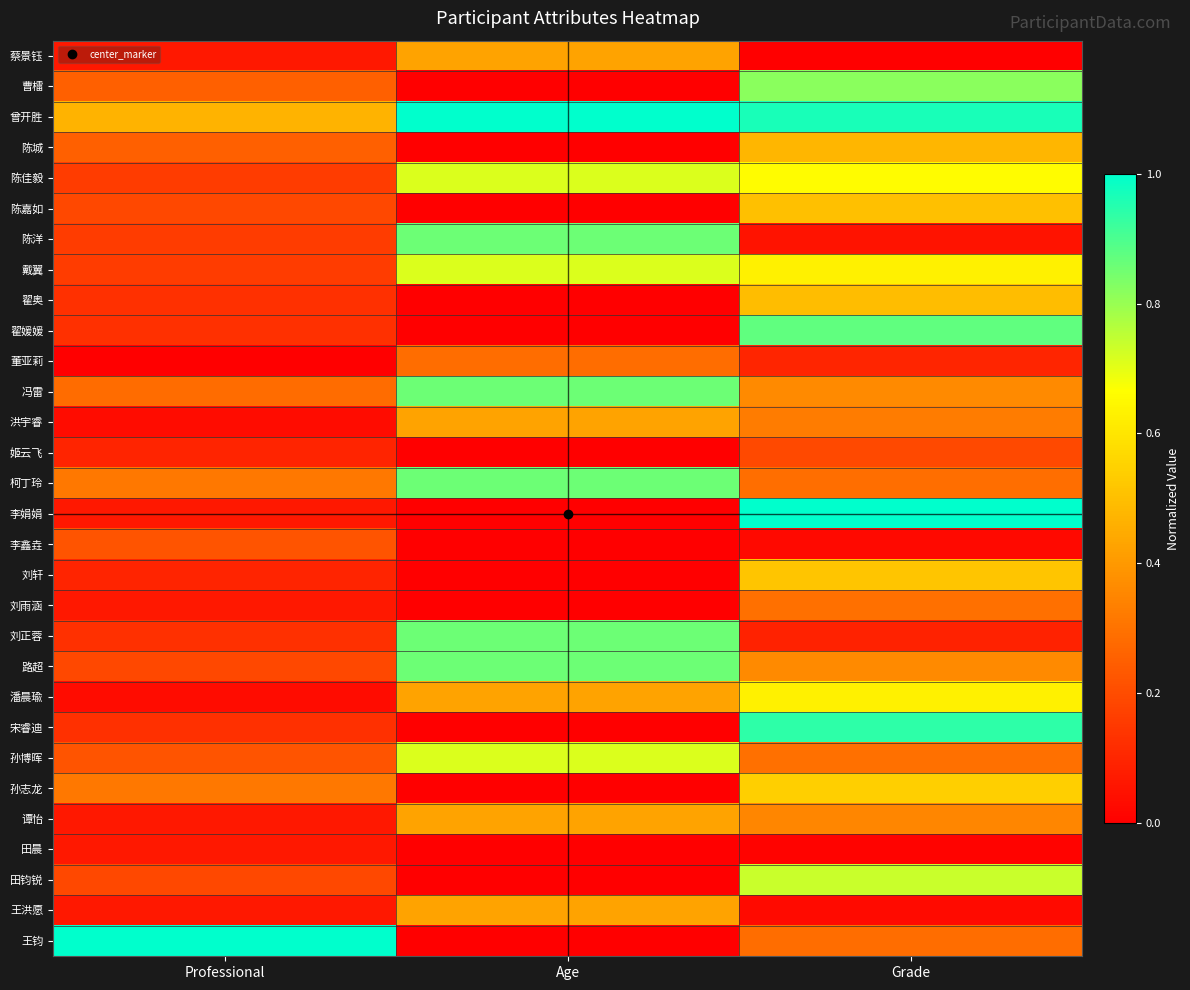

Which has a higher value, Age or Grade?

Age